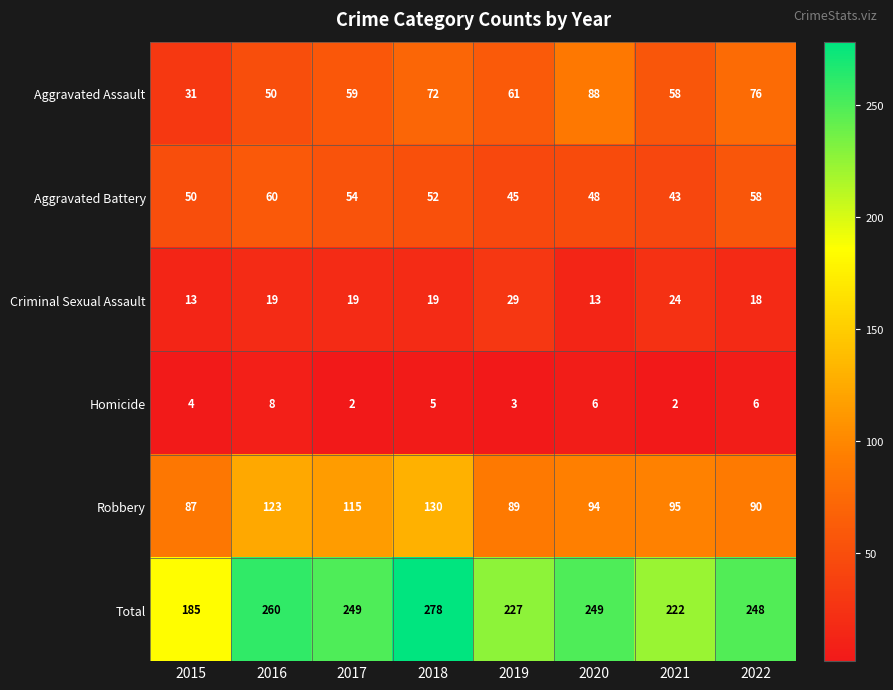

What is the maximum value for Aggravated Assault?

88